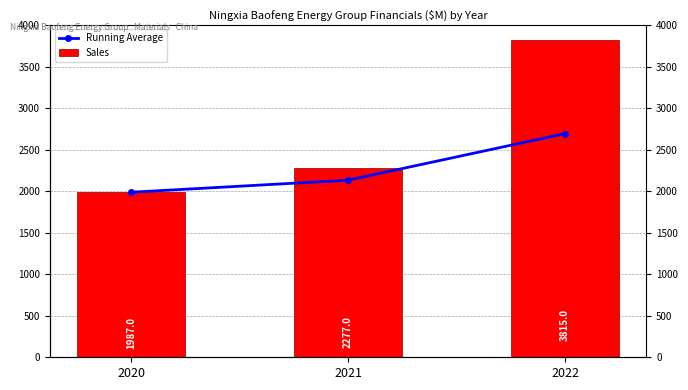

The Running Average series shows 2693 at 2022. True or false?

True